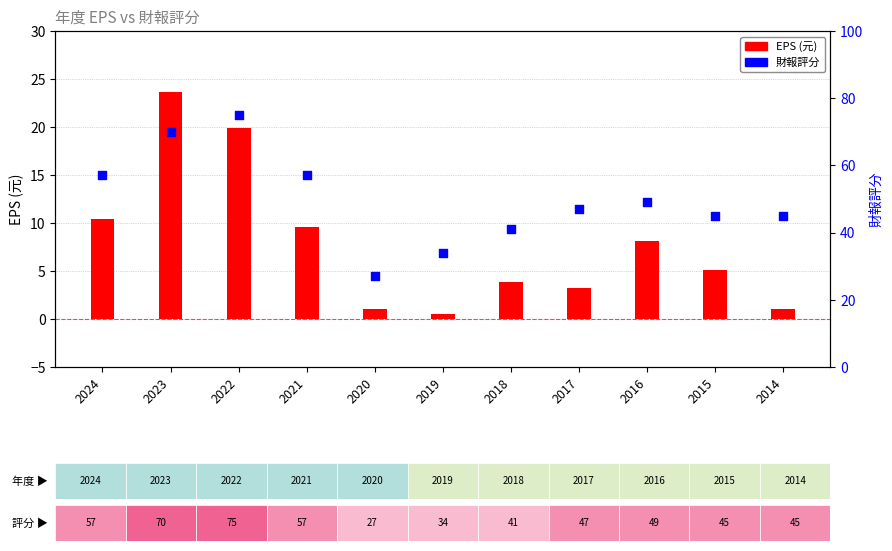

Which series has the largest Y range (max minus min)?

財報評分